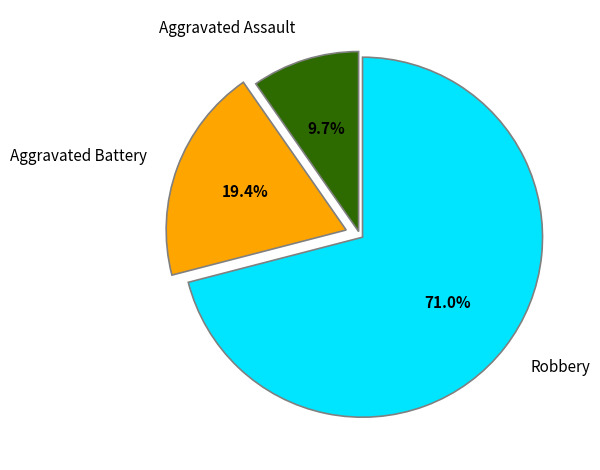

What percentage do Robbery and Aggravated Assault together represent?

80.6%